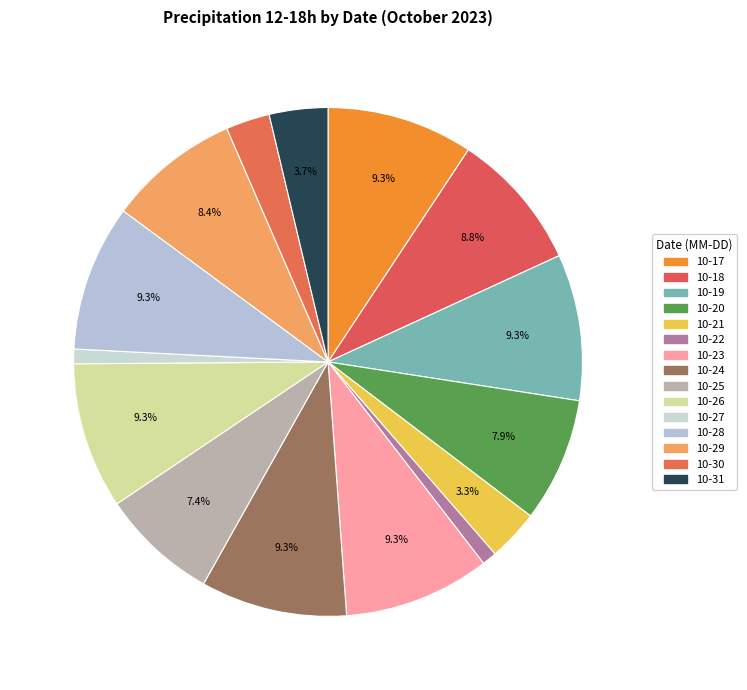

How many segments does this pie chart have?

15